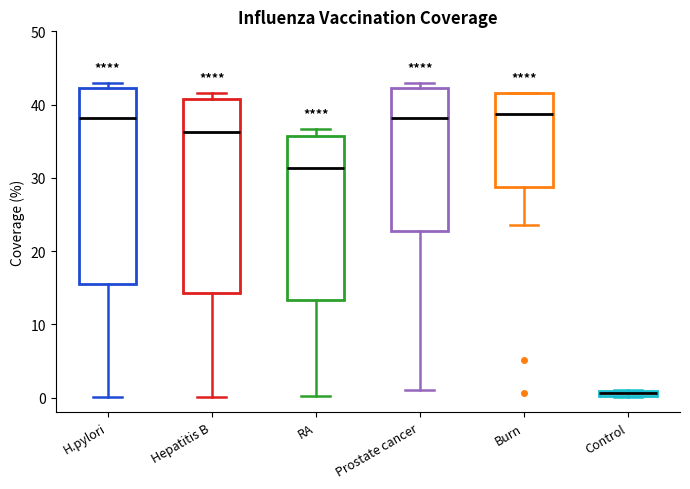

Where is the upper edge of the box for Hepatitis B on the y-axis? The values are not printed on the chart, so give them approximately, as read against the axis.

41